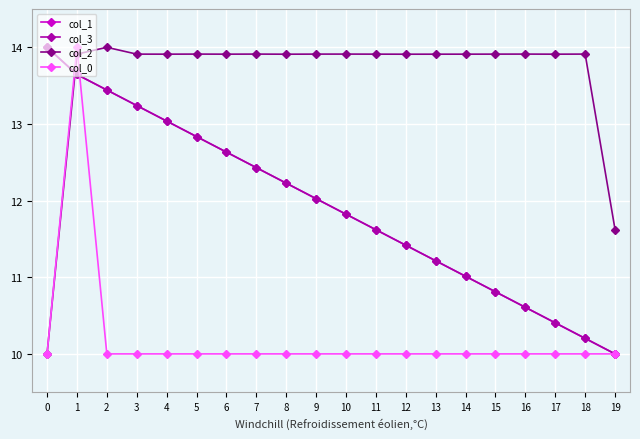

What is the sum of the col_1 values at 16 and 14?

21.6